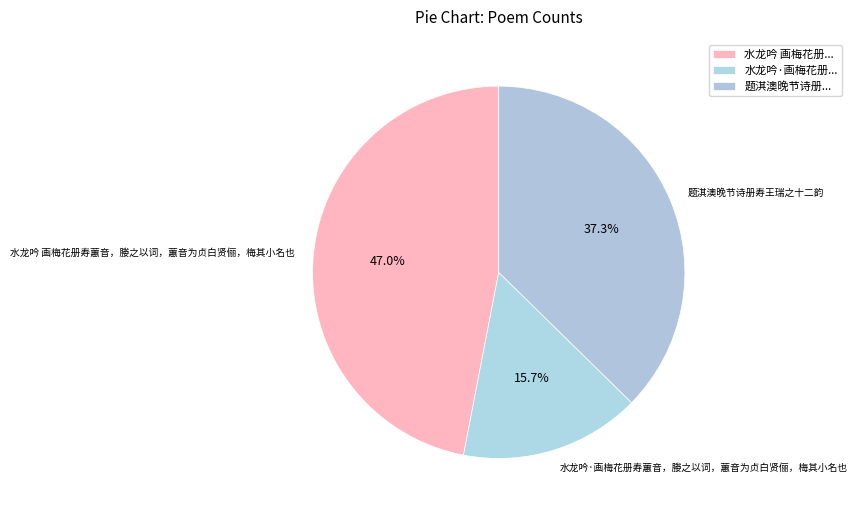

What percentage is the 题淇澳晚节诗册寿王瑞之十二韵 slice, to the nearest percent?

37%